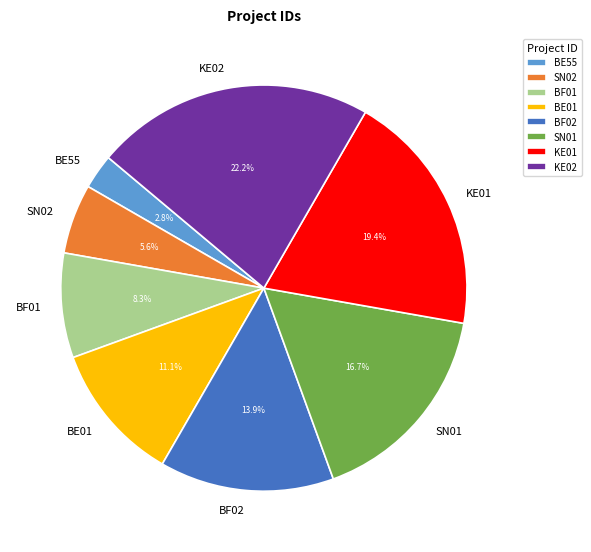

Count the number of slices in the pie.

8